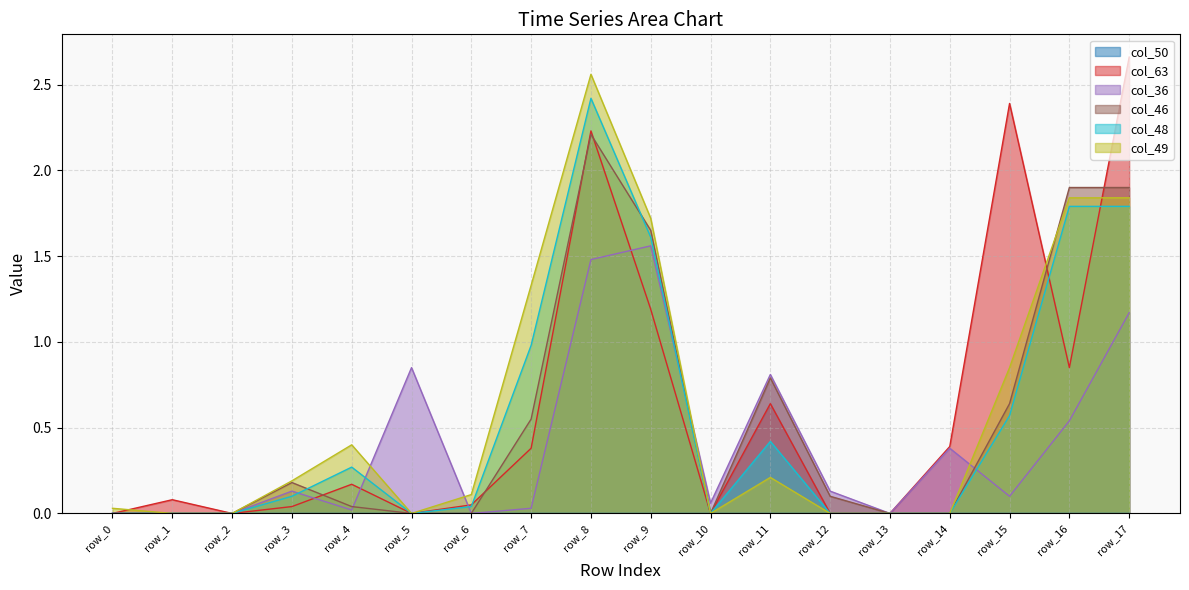

Reading left to right, extract all data points from this chart.

col_63: 0.0	0.1	0.0	0.0	0.2	0.0	0.1	0.4	2.2	1.2	0.0	0.6	0.0	0.0	0.4	2.4	0.8	2.7
col_36: 0.0	0.0	0.0	0.1	0.0	0.8	0.0	0.0	1.5	1.6	0.1	0.8	0.1	0.0	0.4	0.1	0.5	1.2
col_46: 0.0	0.0	0.0	0.2	0.0	0.0	0.0	0.6	2.2	1.6	0.0	0.8	0.1	0.0	0.0	0.6	1.9	1.9
col_48: 0.0	0.0	0.0	0.1	0.3	0.0	0.0	1.0	2.4	1.6	0.0	0.4	0.0	0.0	0.0	0.6	1.8	1.8
col_49: 0.0	0.0	0.0	0.2	0.4	0.0	0.1	1.3	2.6	1.7	0.0	0.2	0.0	0.0	0.0	0.8	1.8	1.8